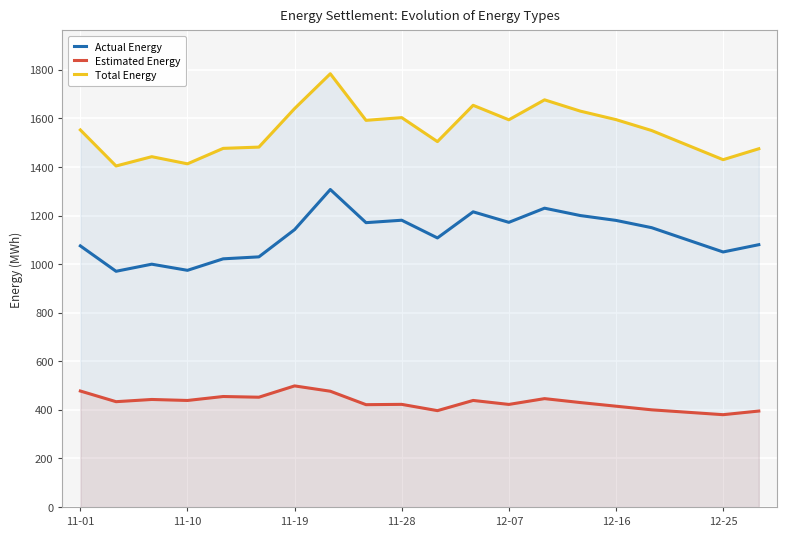

In Estimated Energy, how many points are higher than both neighbors (excluding endpoints)?

6